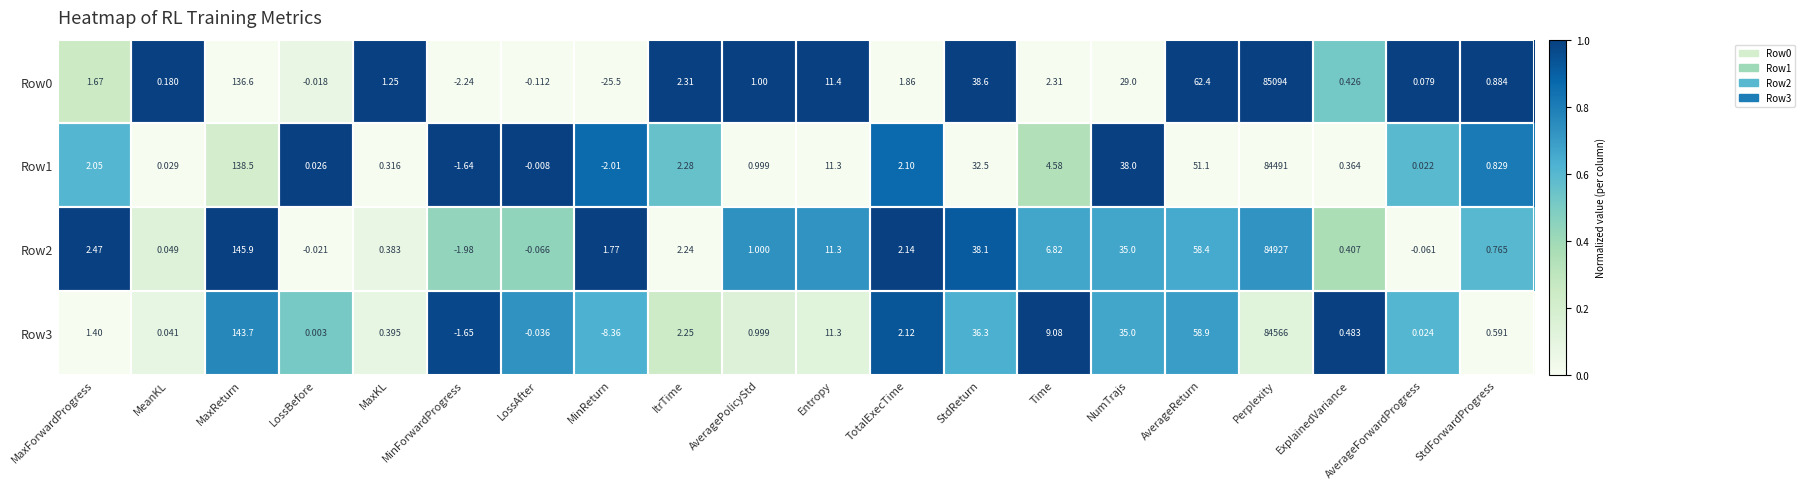

List the labels in order of Row3 value, largest first.

Perplexity, MaxReturn, AverageReturn, StdReturn, NumTrajs, Entropy, Time, ItrTime, TotalExecTime, MaxForwardProgress, AveragePolicyStd, StdForwardProgress, ExplainedVariance, MaxKL, MeanKL, AverageForwardProgress, LossBefore, LossAfter, MinForwardProgress, MinReturn